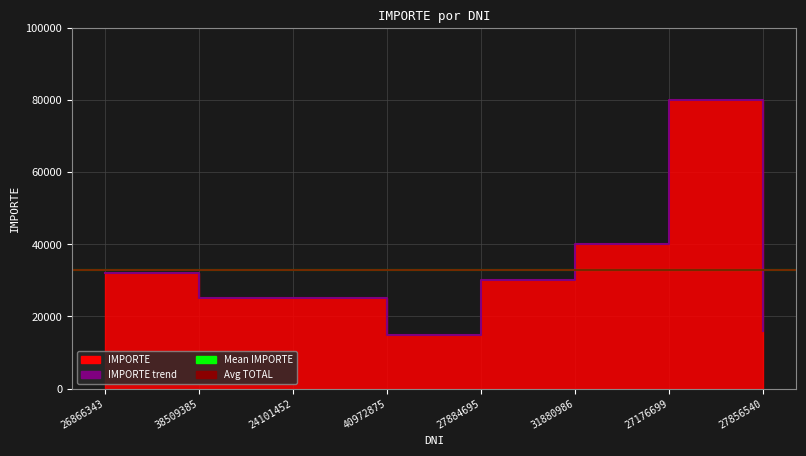

Between 27884695 and 40972875, which is larger?

27884695